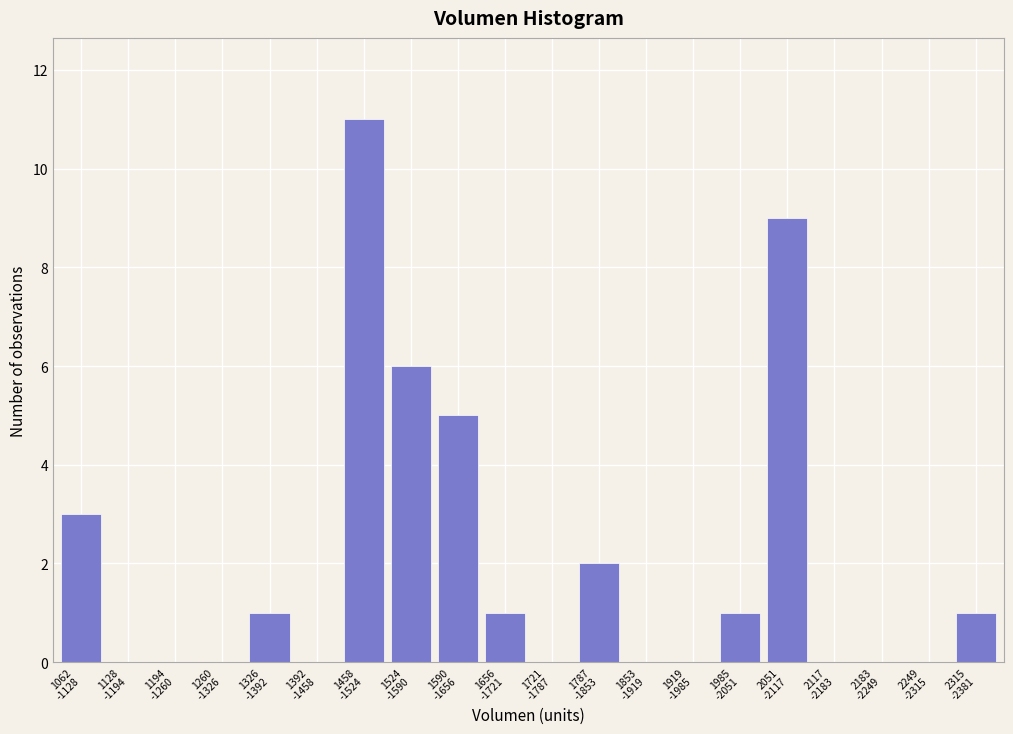

What is the maximum value shown in the chart?

11